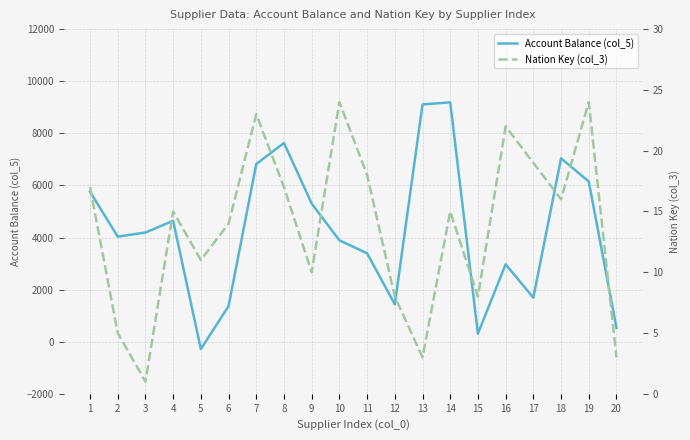

Which series has the widest spread of values?

Account Balance (col_5)